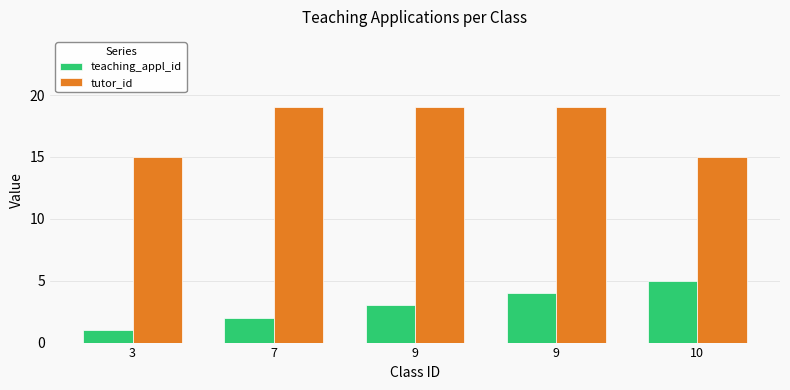

How many data points does each series have?

5